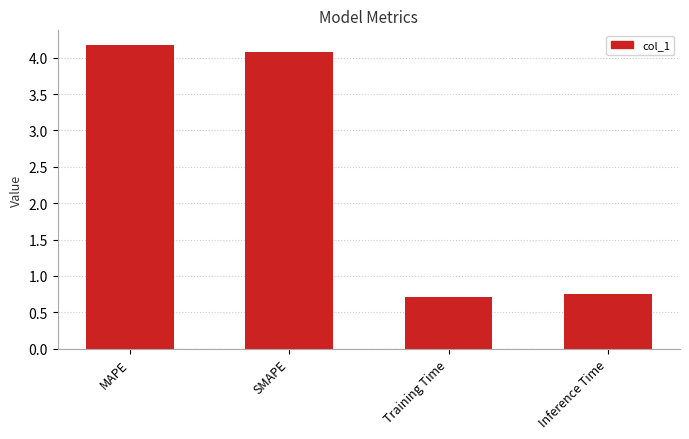

What is the label of the 3rd bar from the left?

Training Time